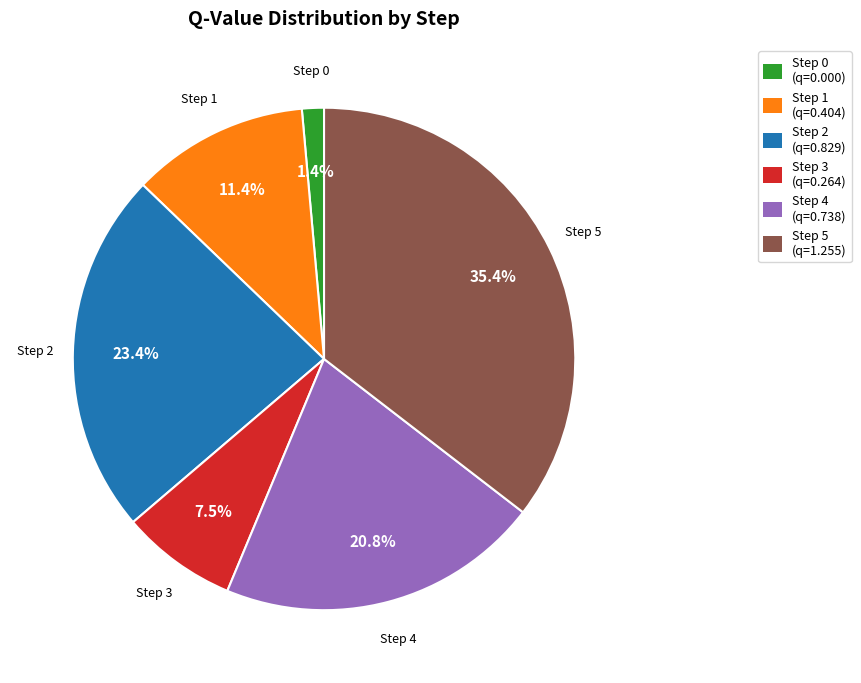

Is there a majority slice in this chart?

No